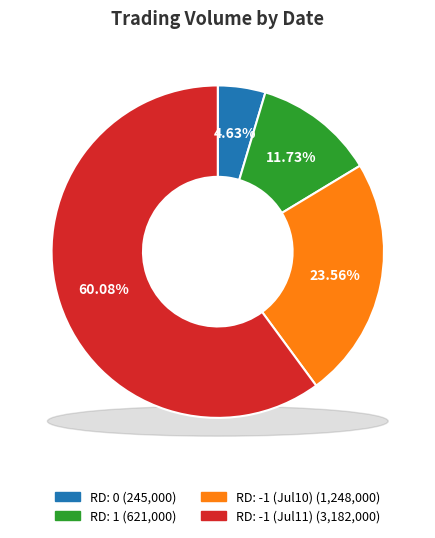

What is the ratio of the value at 2017-07-10 (RD=-1) to the value at 2017-07-11 (RD=-1)?

0.4